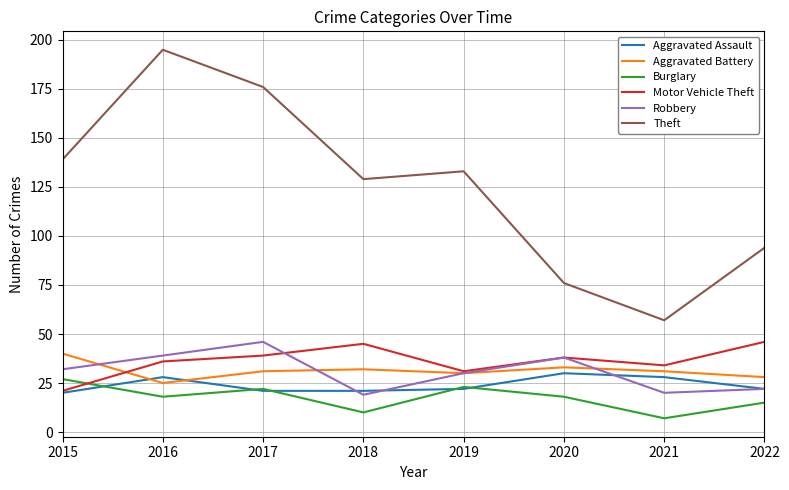

Is the value of Robbery at 2018 greater than the value of Motor Vehicle Theft at 2022?

No